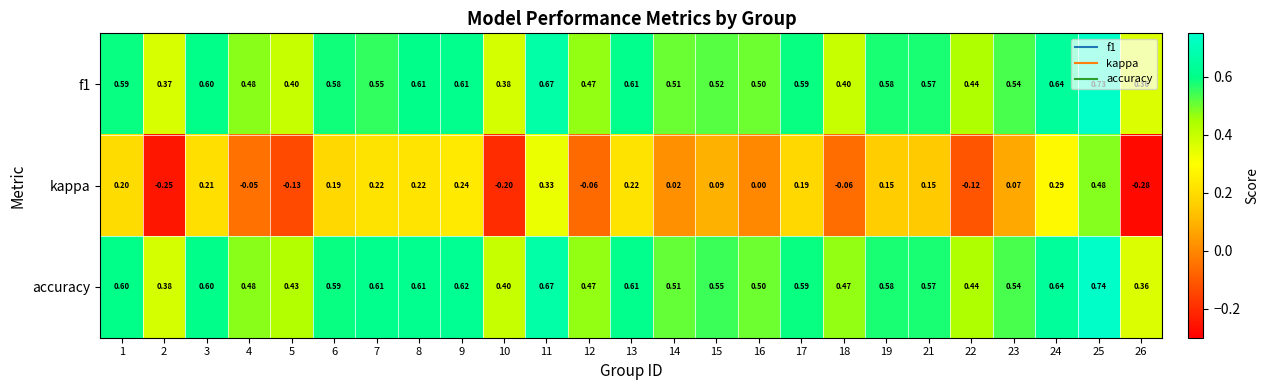

Which series has the largest range (max minus min)?

kappa